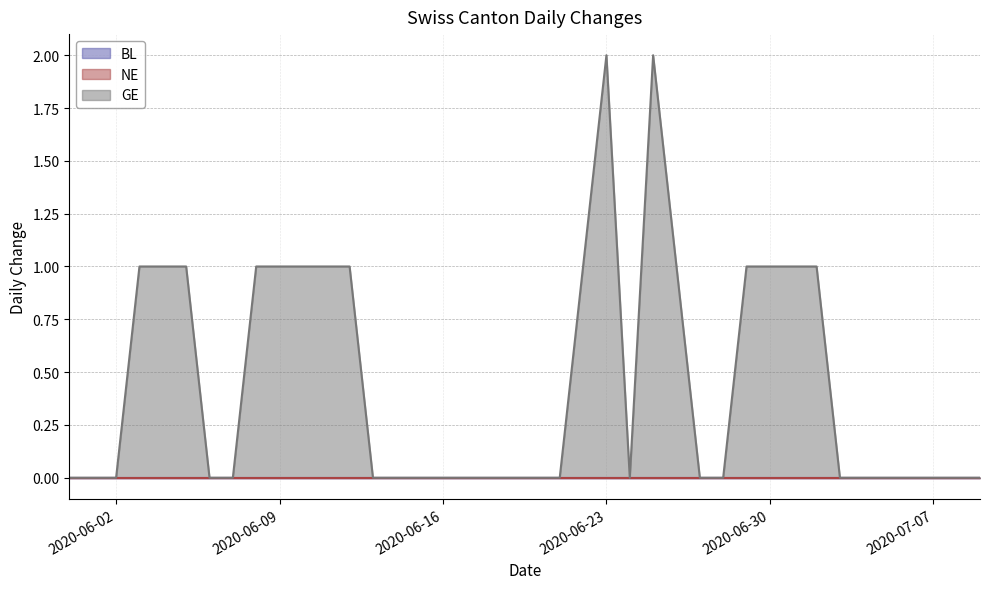

What is the sum of all GE values?

18